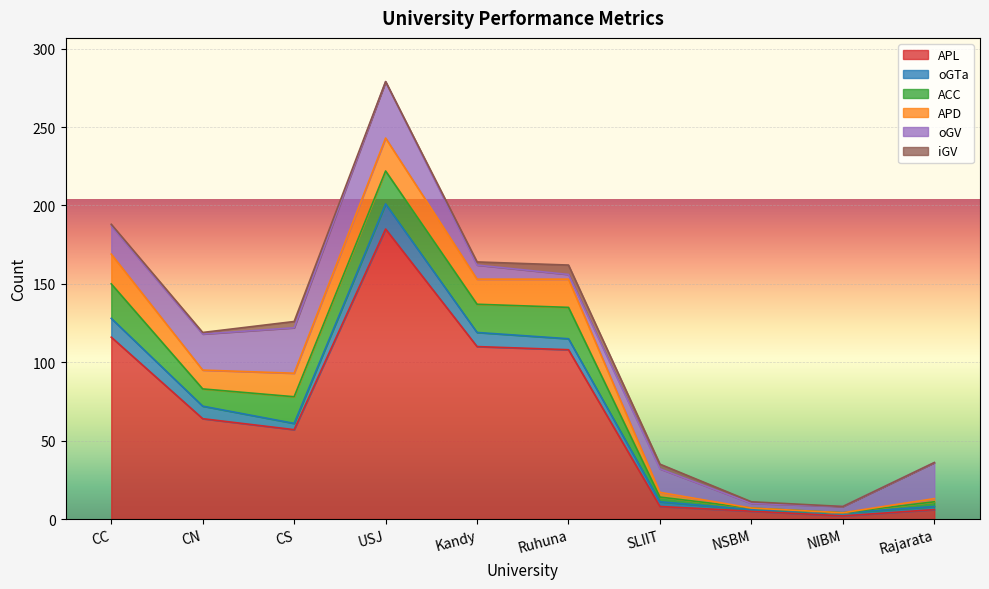

True or false: APD and APL cross at least once.

False